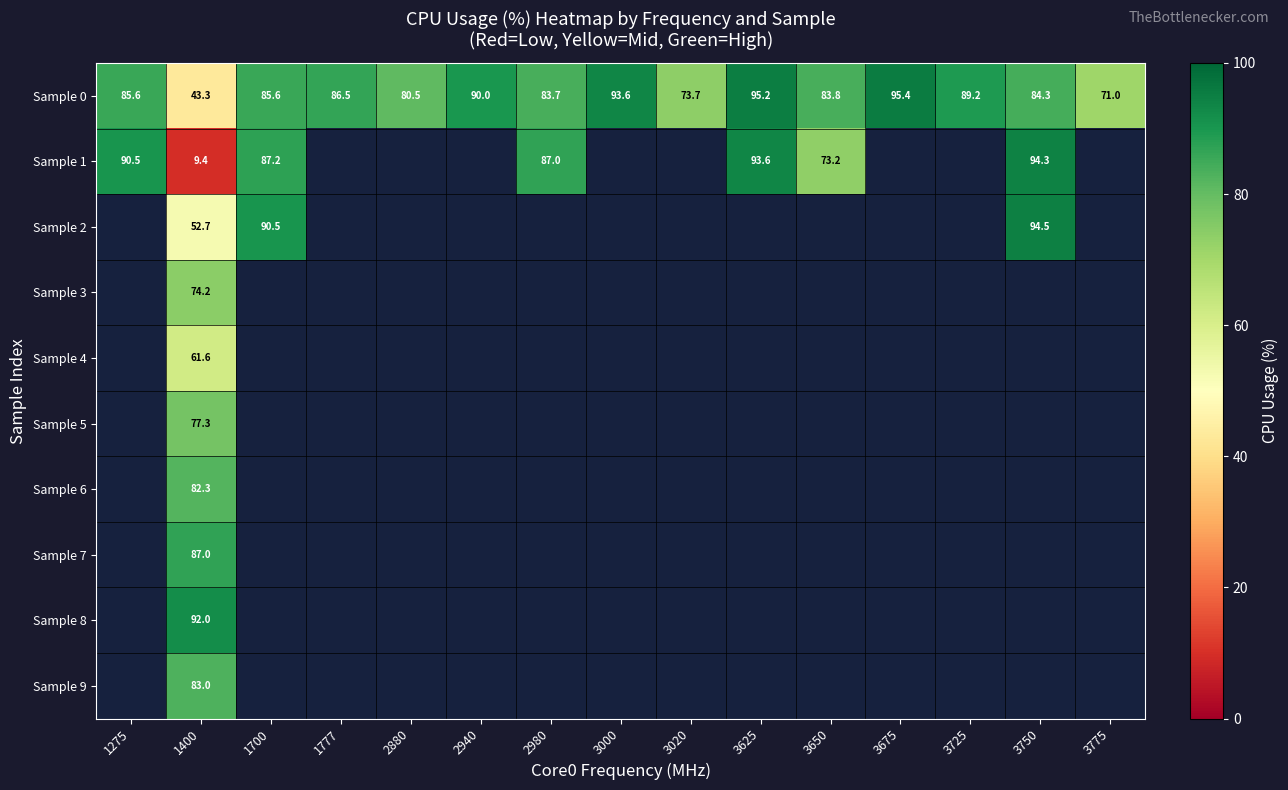

Is it true that Sample 5 equals 77.3 at 1400?

True